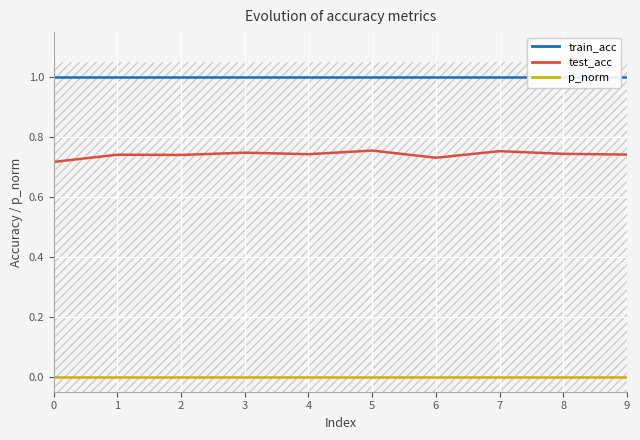

Reading left to right, list all the values displayed in this chart.

train_acc: 1.0	1.0	1.0	1.0	1.0	1.0	1.0	1.0	1.0	1.0
test_acc: 0.7	0.7	0.7	0.7	0.7	0.8	0.7	0.8	0.7	0.7
p_norm: 0.0	0.0	0.0	0.0	0.0	0.0	0.0	0.0	0.0	0.0